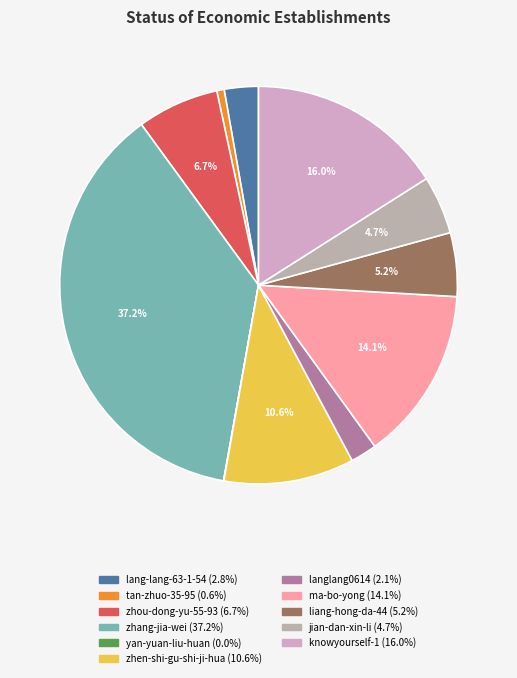

Which has a higher value, ma-bo-yong or zhang-jia-wei?

zhang-jia-wei